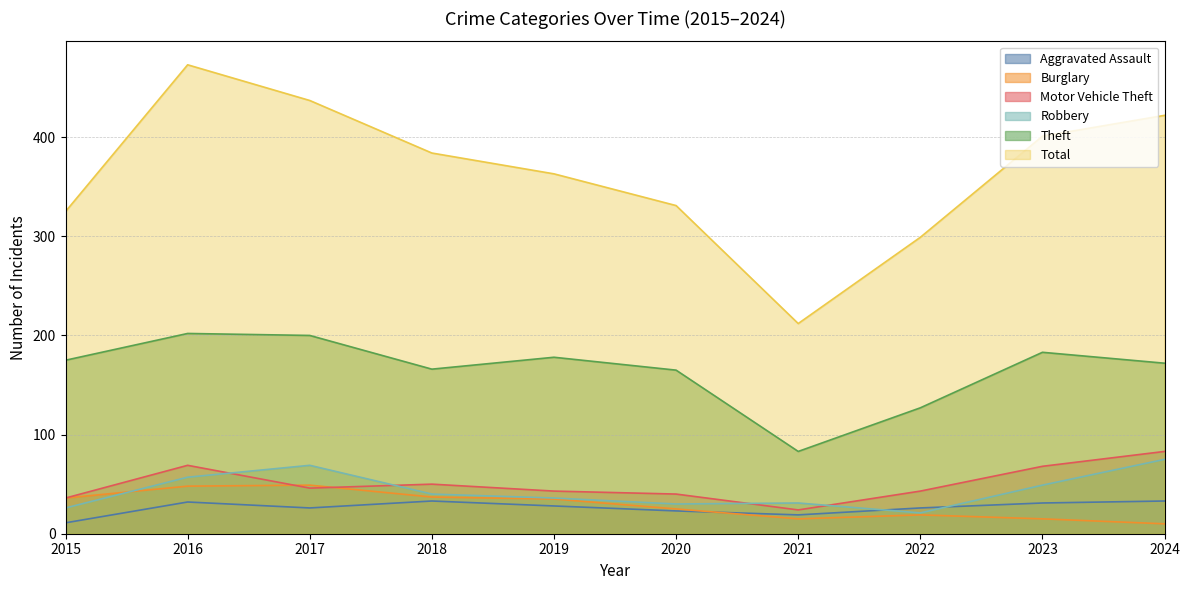

The value of Theft at 2023 is 183. True or false?

True